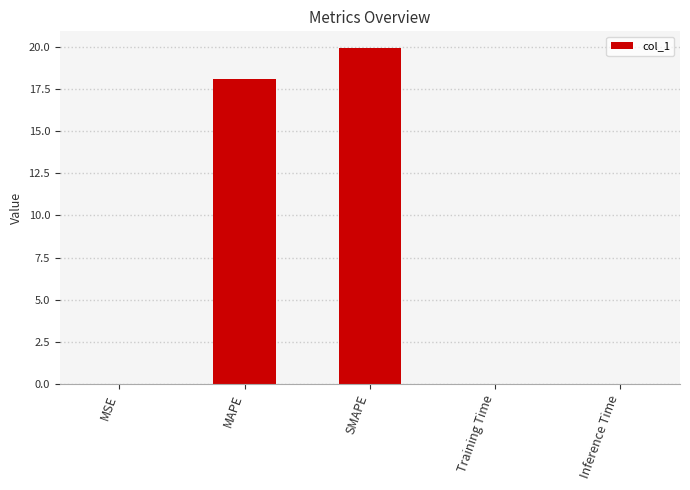

What is the maximum value shown in the chart?

19.9